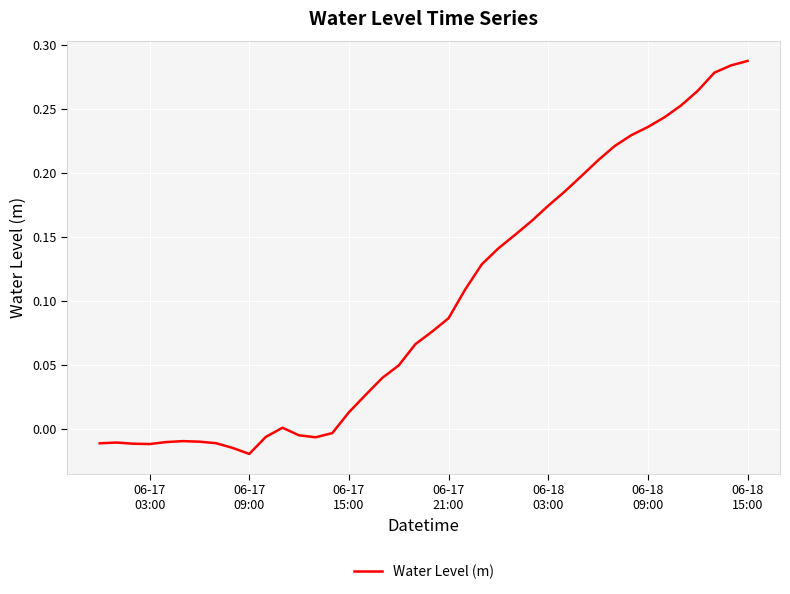

Which label corresponds to the largest value in the chart?

06-18
15:00